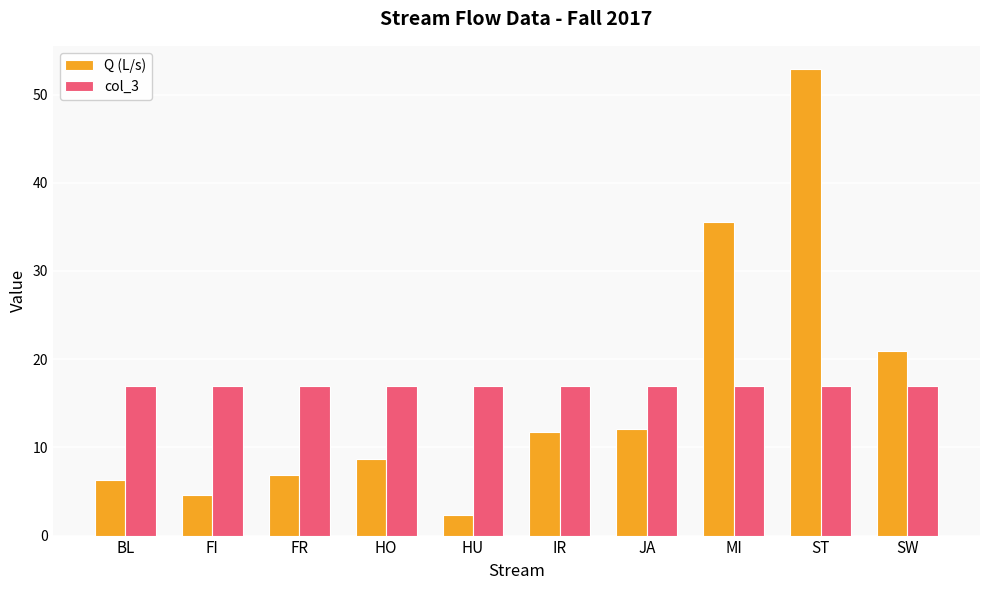

What is the total value across all series at HU?

19.3